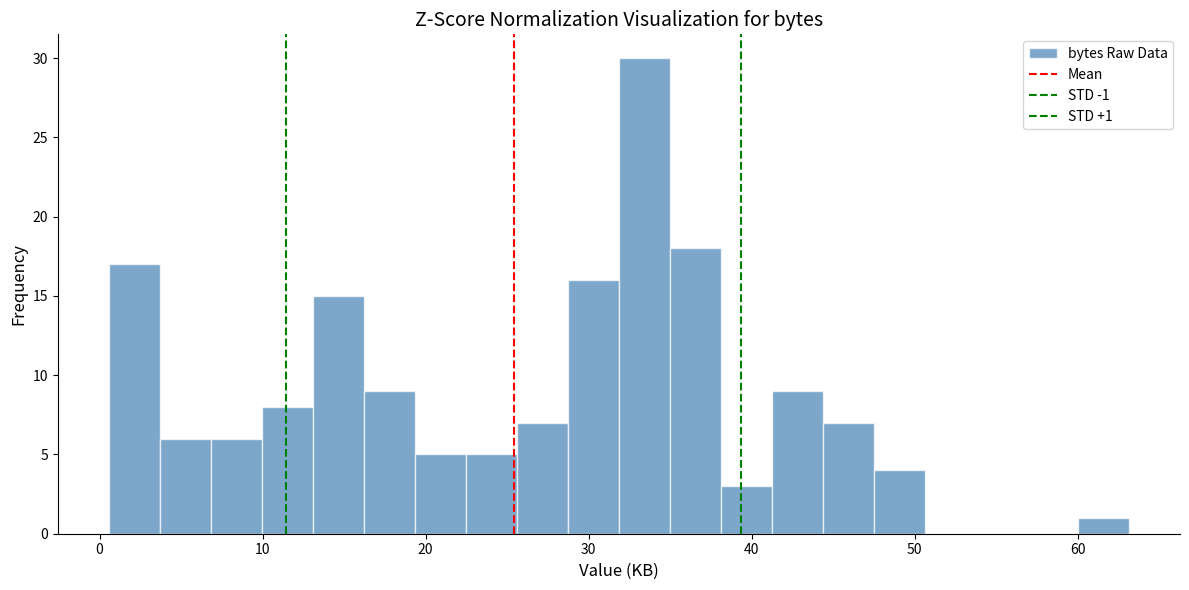

Around what value on the x-axis is the tallest bar? Give the approximate position of its centre, as read against the axis.

33